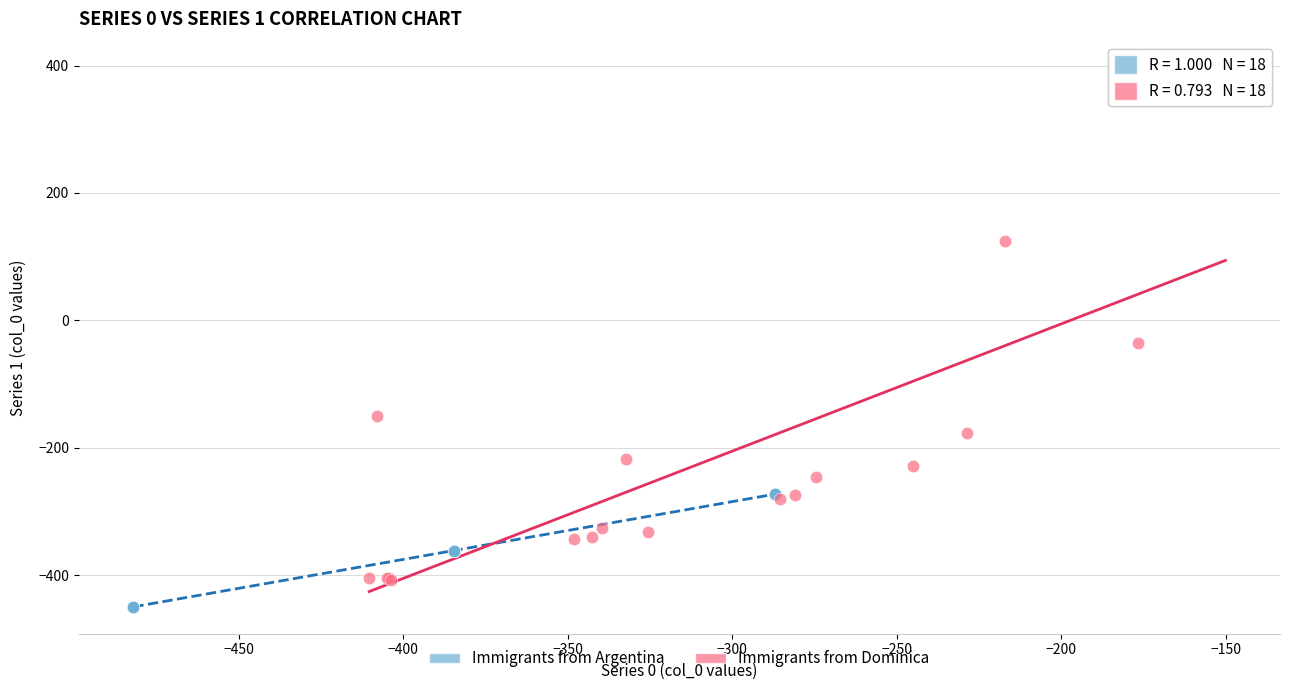

Which series reaches the maximum Y coordinate?

Immigrants from Dominica